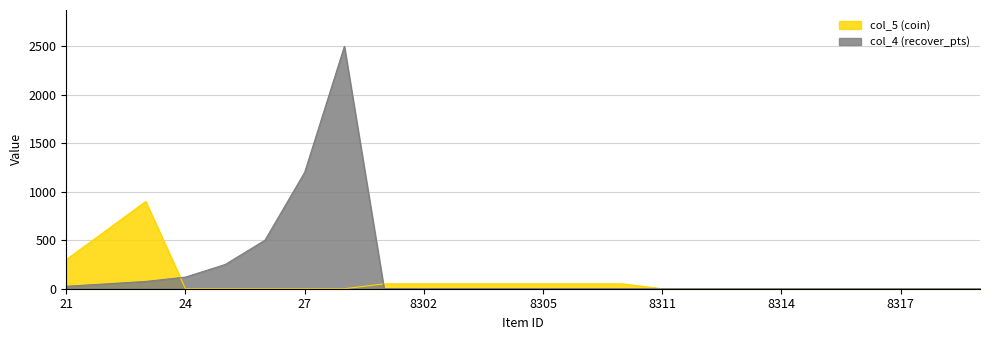

Reading left to right, what are all the values shown in this chart?

col_5 (coin): 21=300	22=600	23=900	24=0	25=0	26=0	27=0	28=0	8301=50	8302=50	8303=50	8304=50	8305=50	8306=50	8307=50	8311=0	8312=0	8313=0	8314=0	8315=0	8316=0	8317=0	8318=0	101=0
col_4 (recover_pts): 21=25	22=50	23=75	24=120	25=250	26=500	27=1200	28=2500	8301=0	8302=0	8303=0	8304=0	8305=0	8306=0	8307=0	8311=0	8312=0	8313=0	8314=0	8315=0	8316=0	8317=0	8318=0	101=0